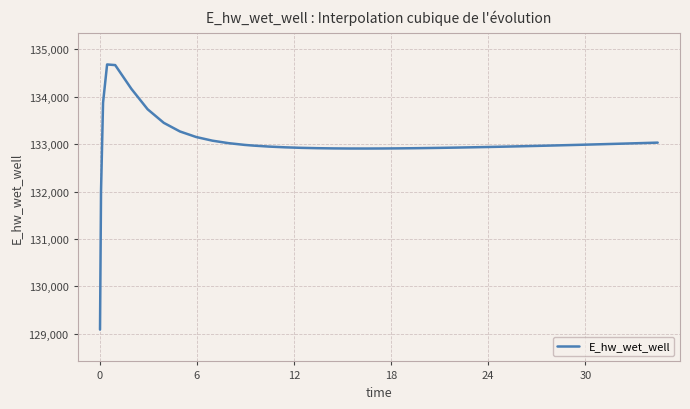

What is the smallest value displayed?

129089.2